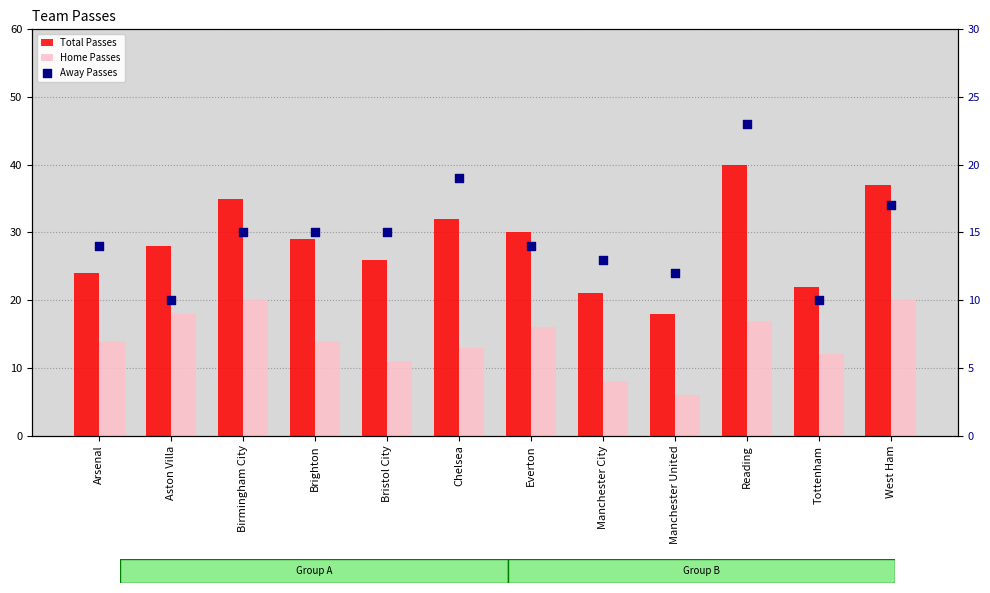

What is the total value across all series at Manchester United?

36